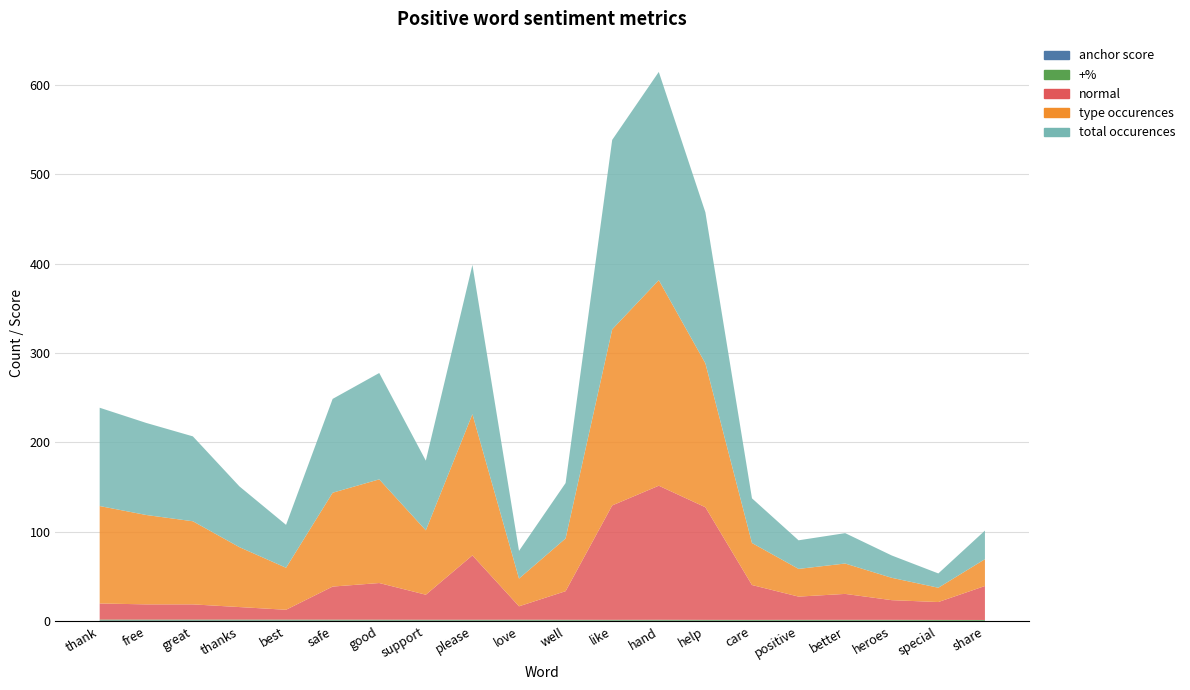

Reading right to left, list all the values displayed in this chart.

anchor score: 0.4	0.4	0.5	0.5	0.5	0.5	0.6	0.6	0.6	0.6	0.7	0.7	0.7	0.7	0.7	0.8	0.8	0.8	0.9	0.9
normal: 38.0	20.0	22.0	29.0	26.0	39.0	126.0	150.0	128.0	32.0	15.0	72.0	28.0	41.0	37.0	11.0	14.0	17.0	17.0	18.0
total occurences: 32.0	16.0	25.0	34.0	32.0	50.0	169.0	233.0	212.0	62.0	31.0	167.0	78.0	119.0	105.0	48.0	68.0	95.0	103.0	110.0
type occurences: 30.0	16.0	25.0	34.0	31.0	47.0	161.0	230.0	197.0	59.0	31.0	158.0	72.0	116.0	105.0	47.0	67.0	93.0	100.0	109.0
+%: 0.9	1.0	1.0	1.0	1.0	0.9	0.9	1.0	0.9	0.9	1.0	0.9	0.9	1.0	1.0	1.0	1.0	1.0	1.0	1.0